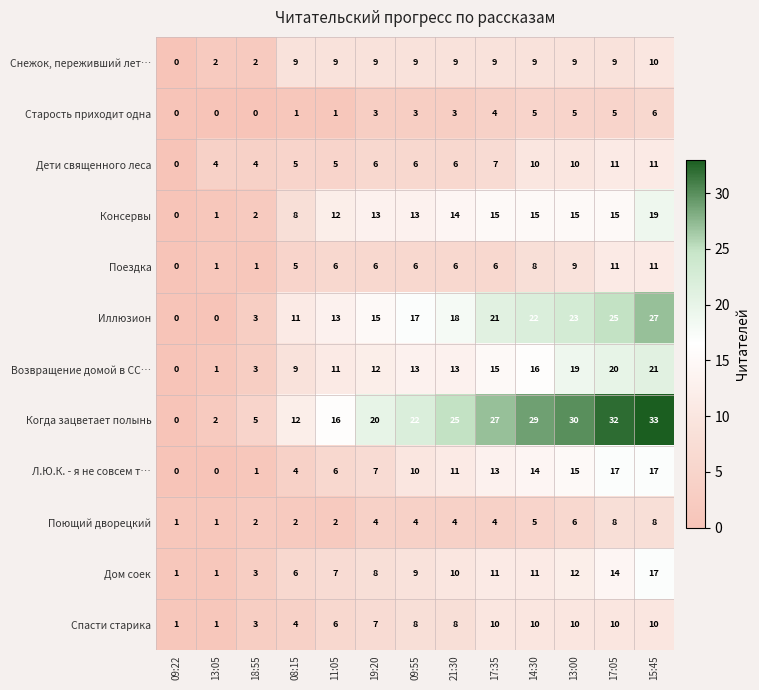

Which series changed the most between 09:55 and 14:30?

Когда зацветает полынь